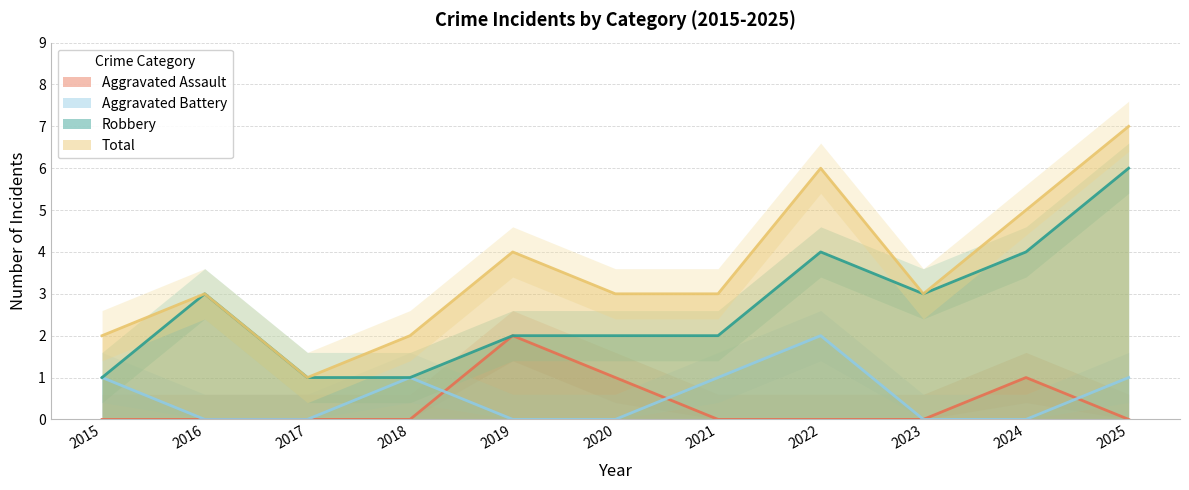

True or false: Total and Aggravated Assault intersect in this chart.

False